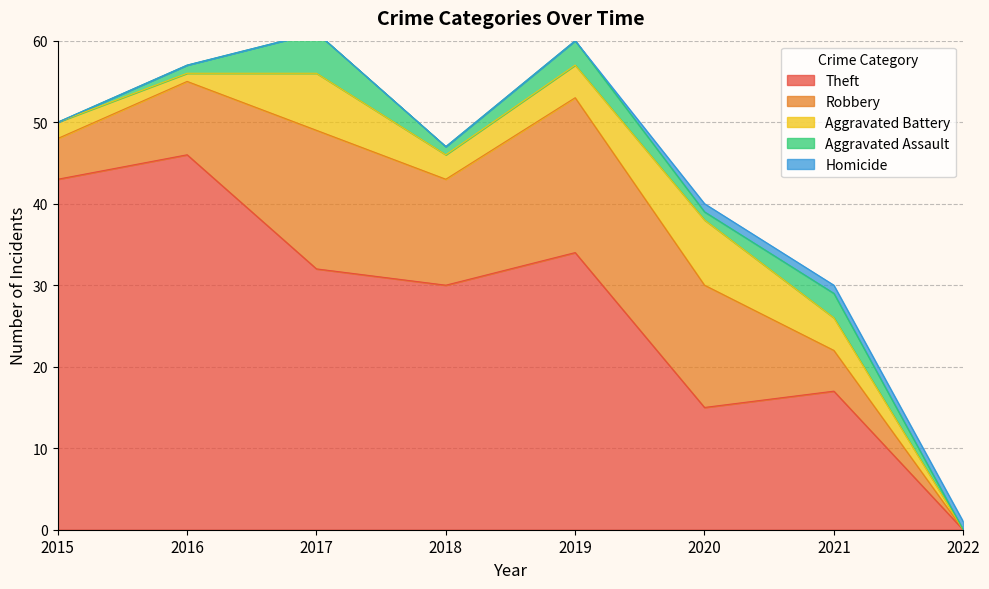

At 2021, list the series in order from largest to smallest.

Theft, Robbery, Aggravated Battery, Aggravated Assault, Homicide